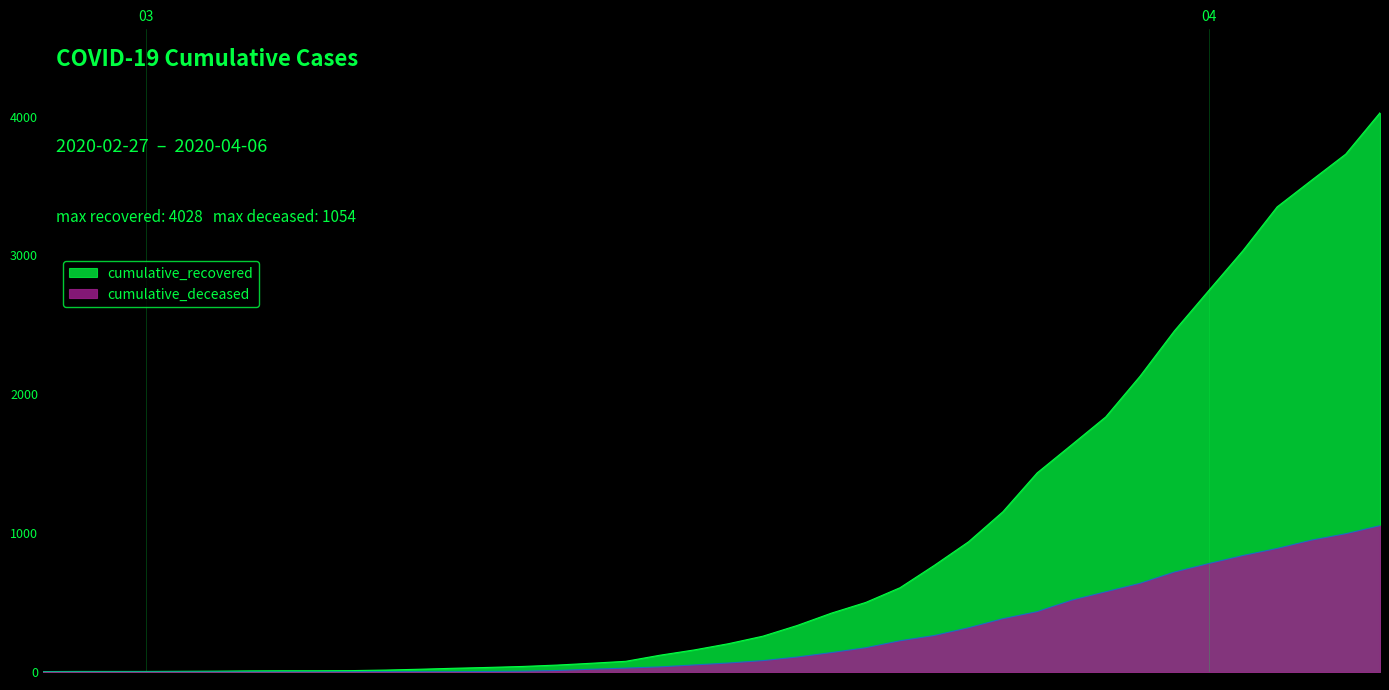

Where is cumulative_recovered nearest to the value 2015?

2020-03-30